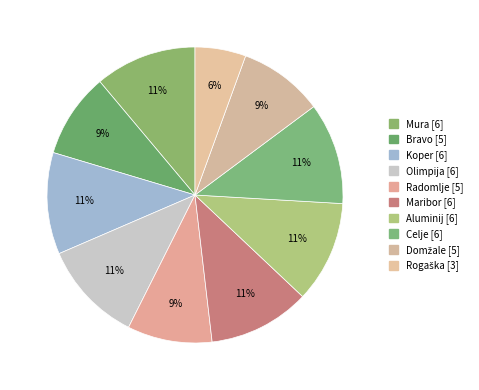

Which slice is the smallest?

Rogaška